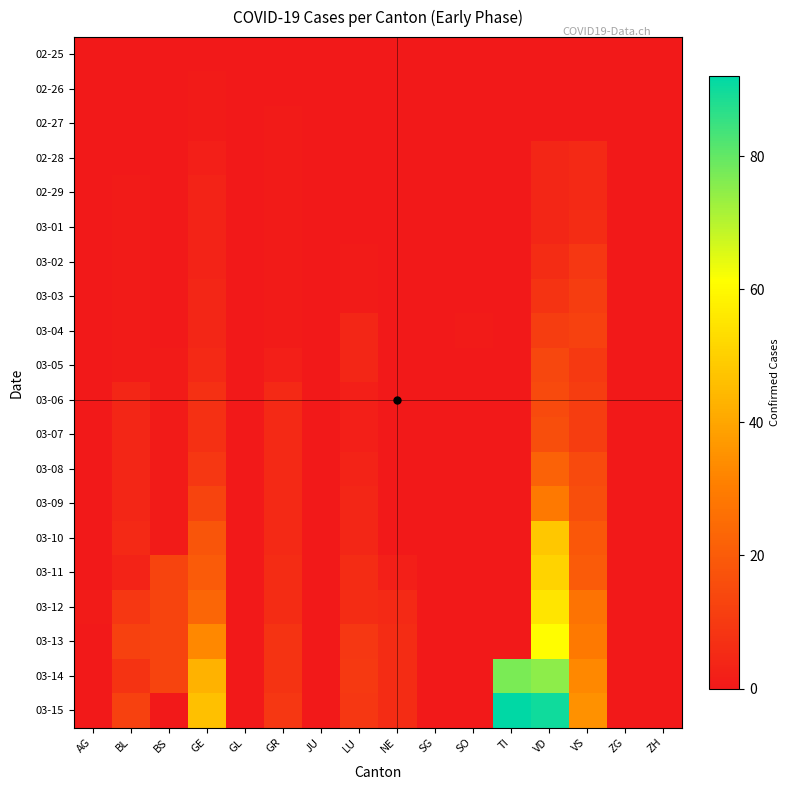

Which has a higher value, SG or JU?

SG